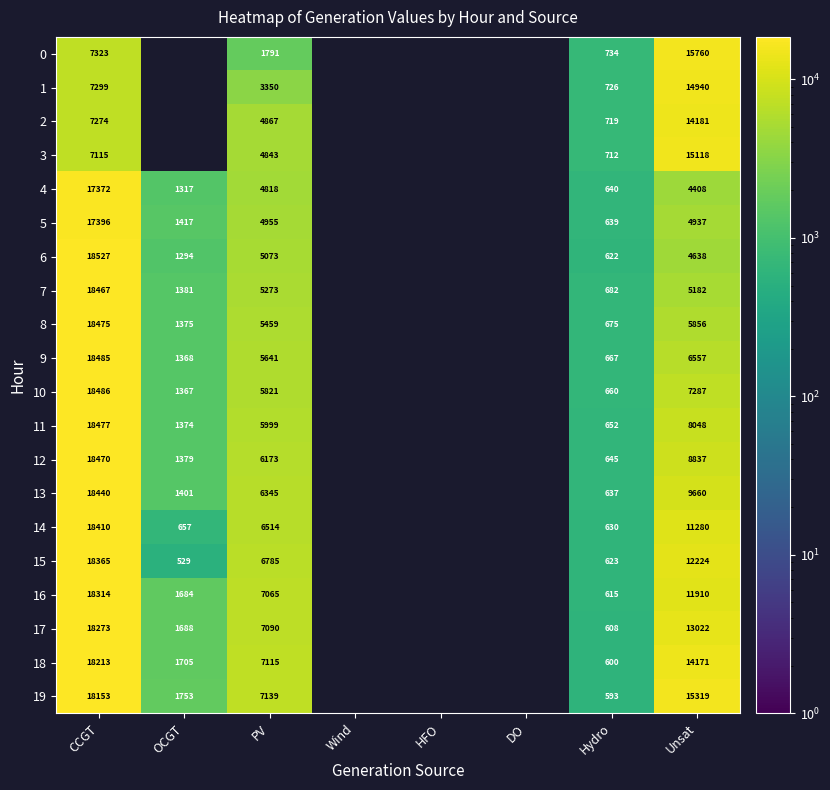

What is the difference between the 19 values at Hydro and PV?

6546